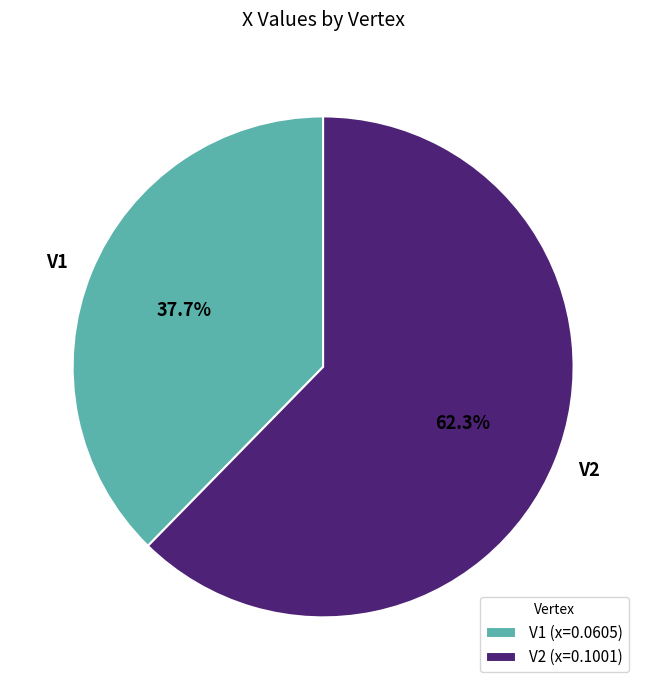

Rank the categories by value from highest to lowest.

V2, V1